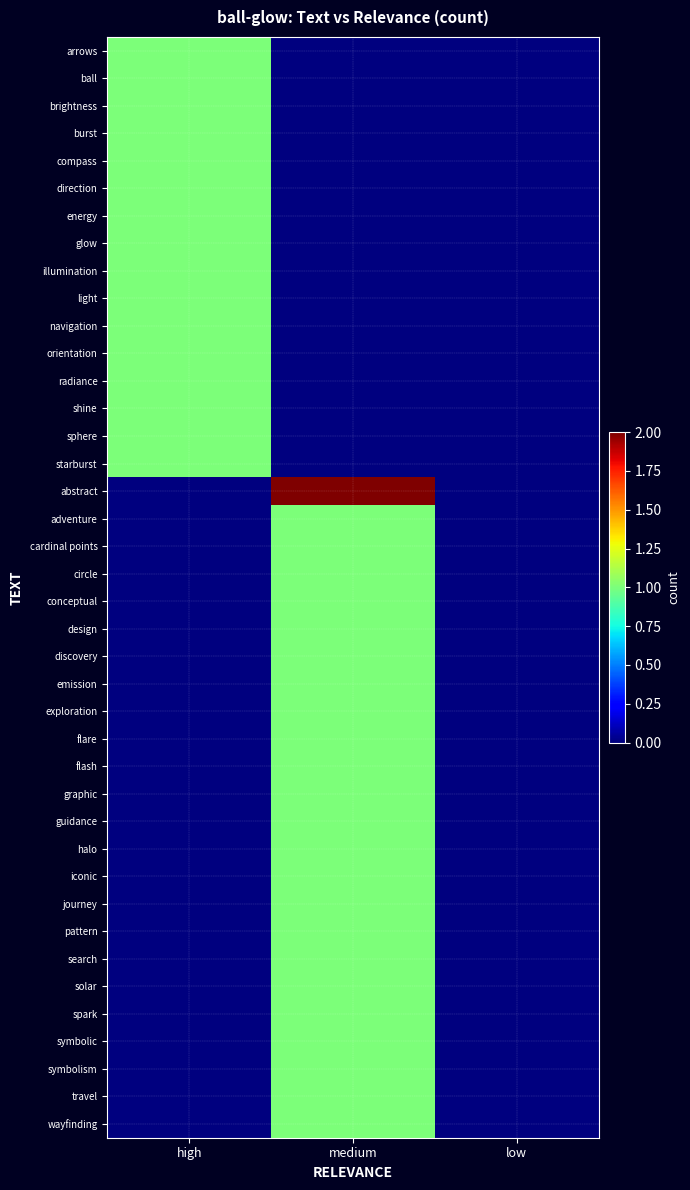

Which has a higher value, high or low?

high